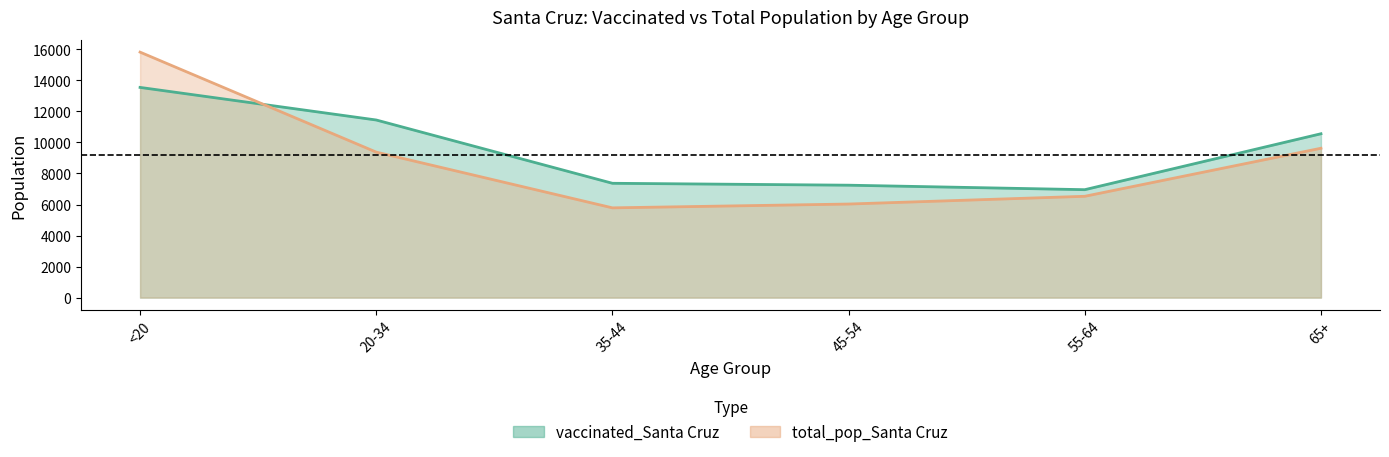

How many data points in total_pop_Santa Cruz are above 9375?

2